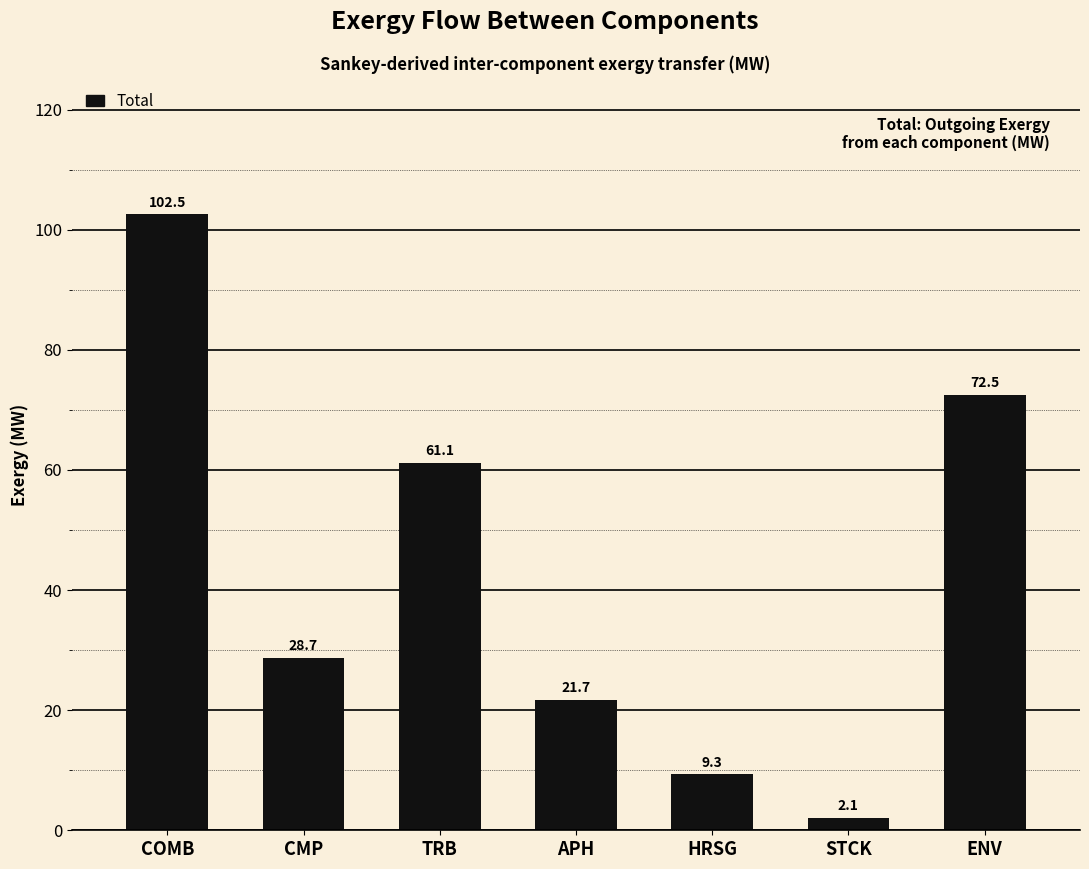

How many data points does each series have?

7